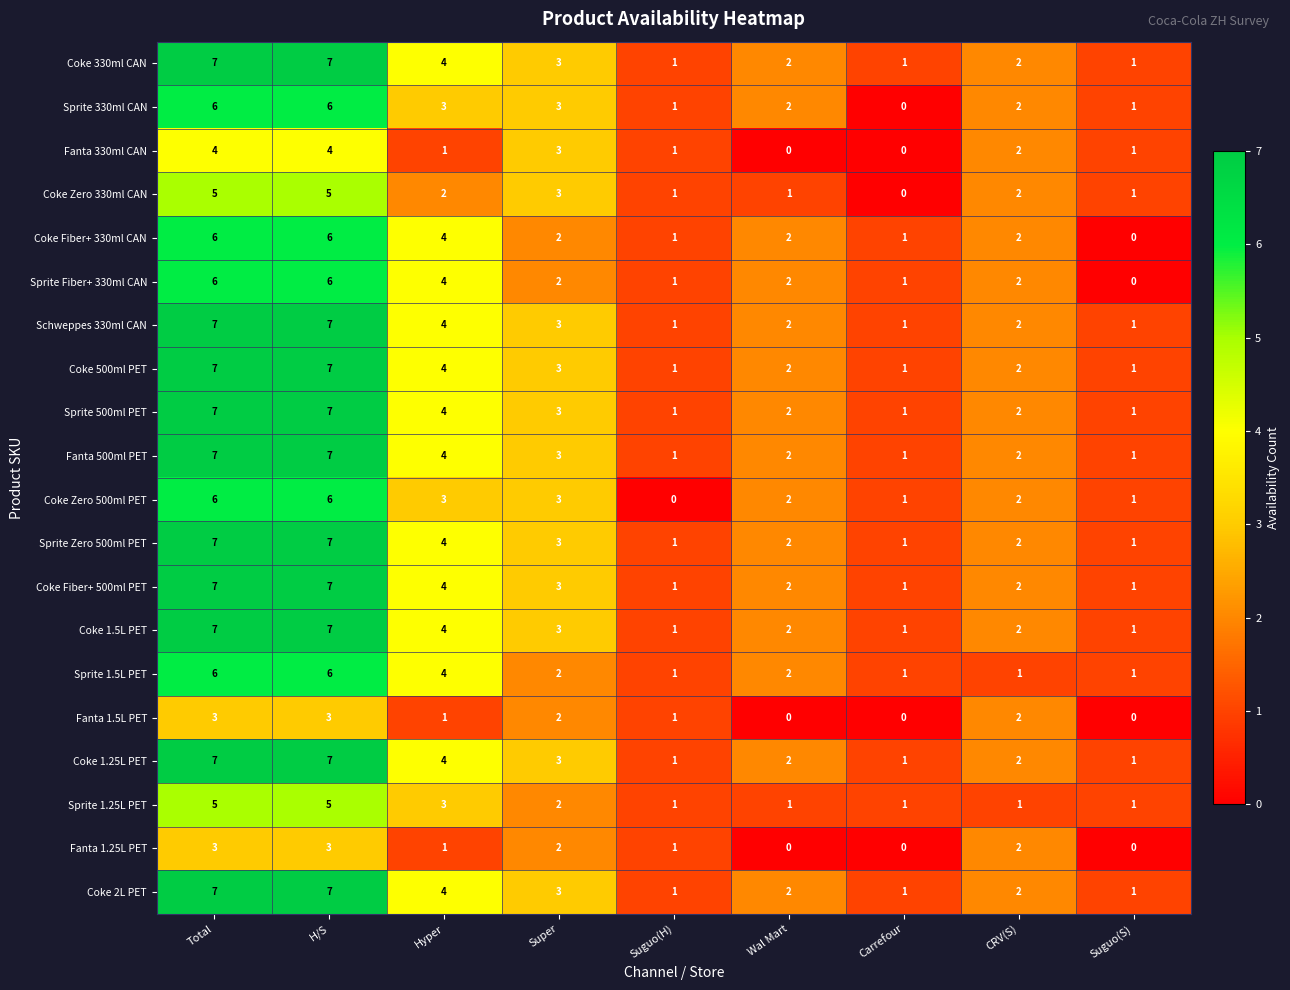

What is the difference between the maximum and minimum values in the Sprite Fiber+ 330ml CAN series?

6